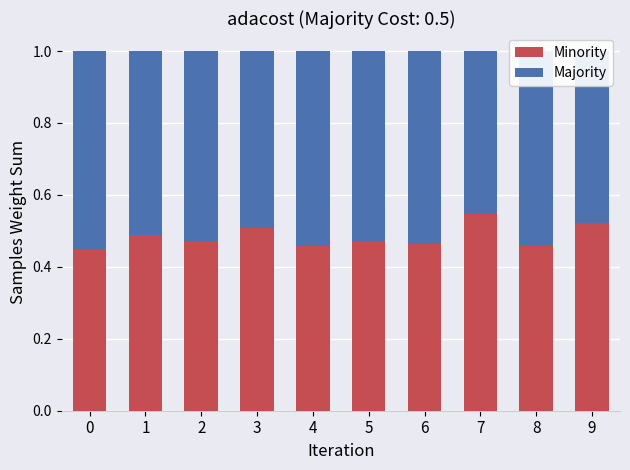

Is it true that Minority equals 0.6 at 8?

False